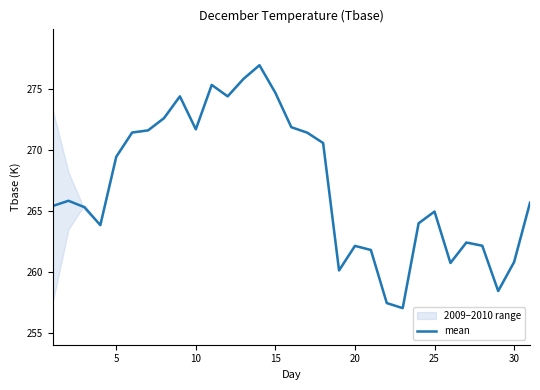

What is the smallest value displayed?

257.1